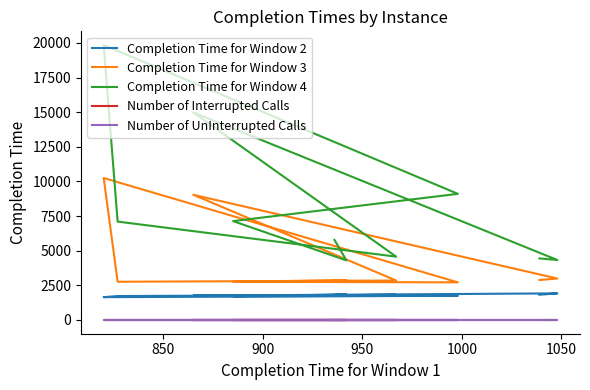

What is the average value of the Completion Time for Window 3 series?

4194